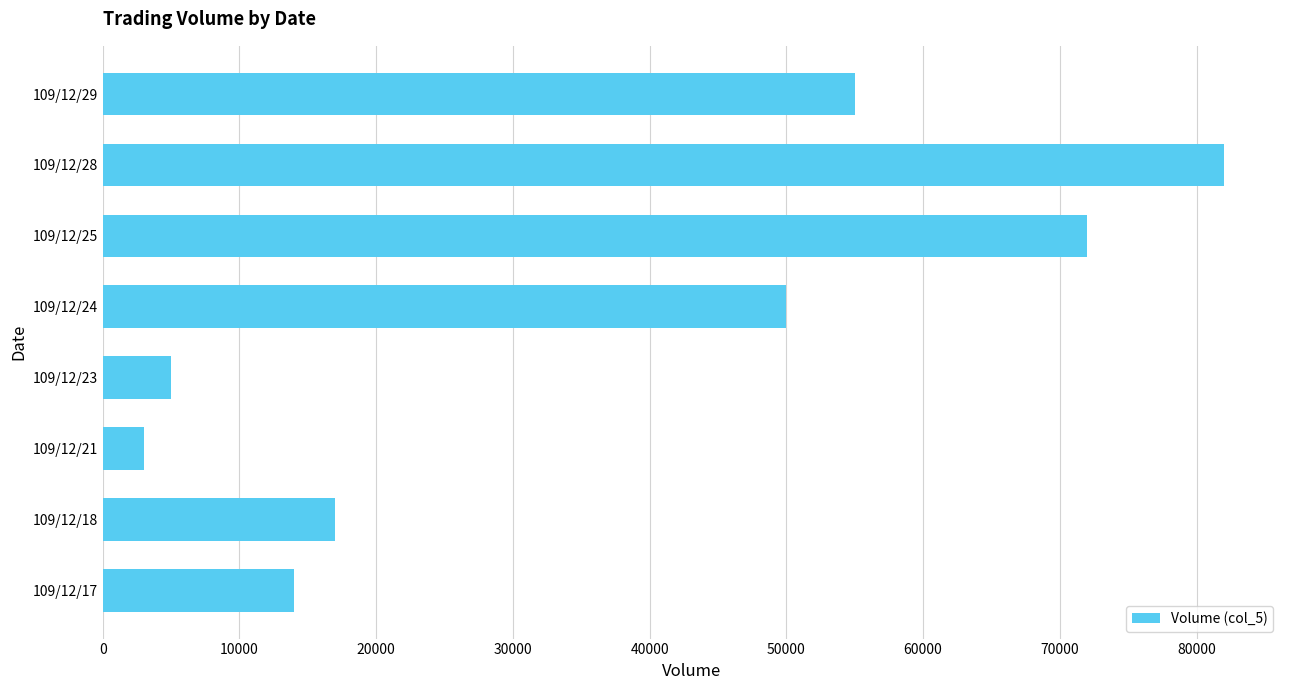

Approximately how many times larger is the value at 109/12/25 compared to 109/12/29?

1.3